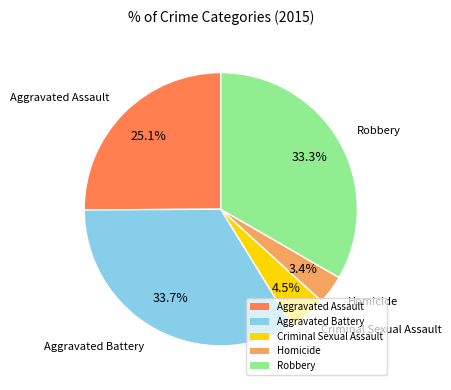

How much of the chart is everything except Aggravated Assault?

74.9%